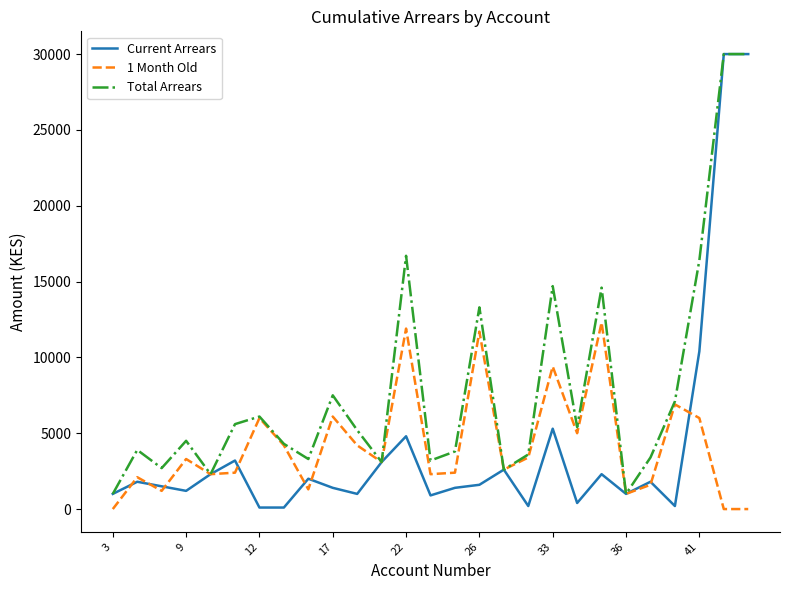

Which series has the largest total across all categories?

Total Arrears